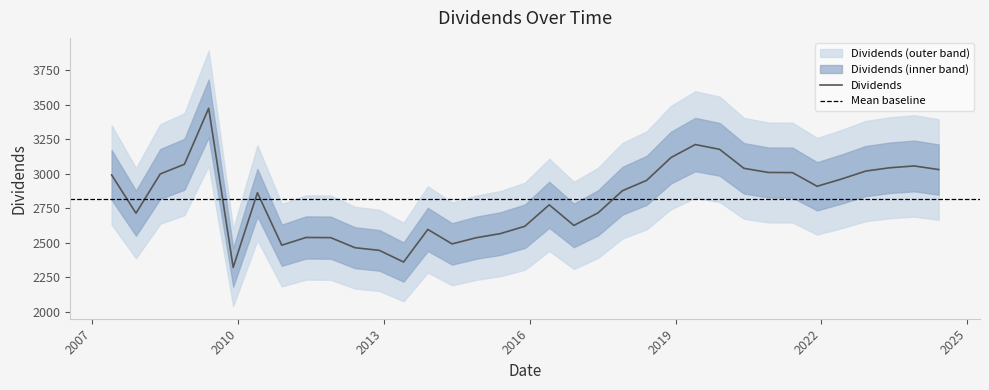

At which label does the data first exceed 2877?

2007-05-28